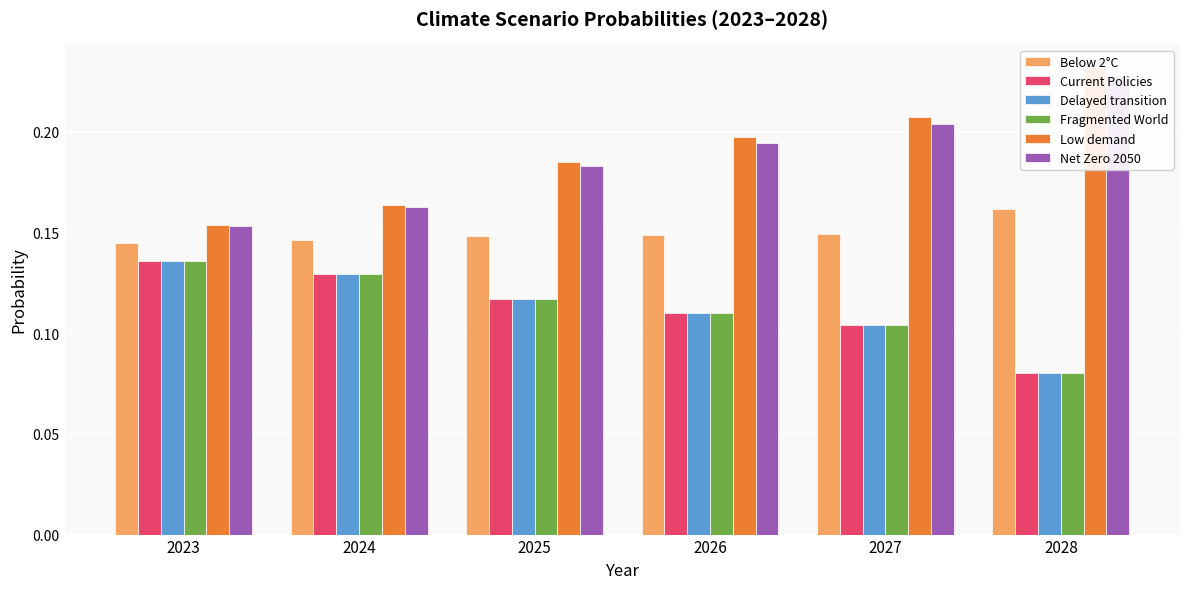

What is the greatest value displayed?

0.2